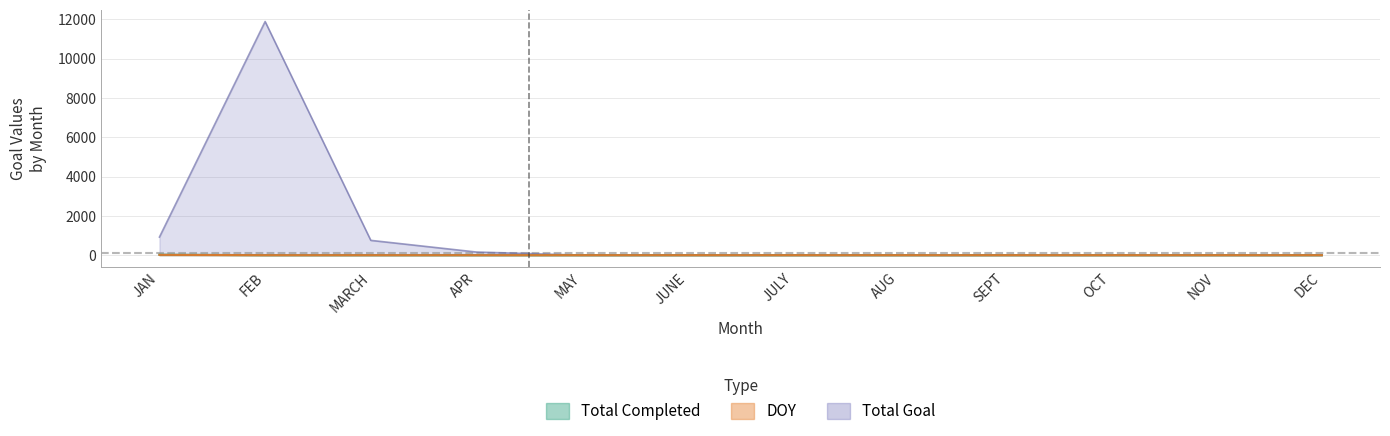

At which category does the chart reach its minimum across all series?

FEB